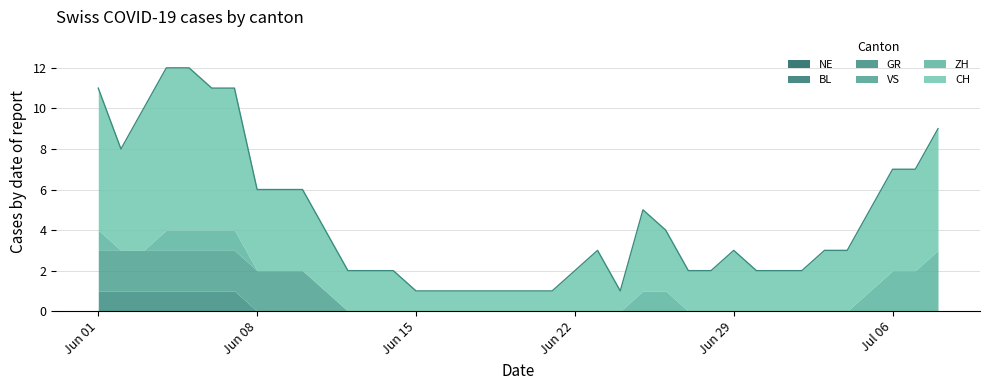

Reading left to right, what are all the values shown in this chart?

CH: 0=7	1=5	2=7	3=8	4=8	5=7	6=7	7=4	8=4	9=4	10=3	11=2	12=2	13=2	14=1	15=1	16=1	17=1	18=1	19=1	20=1	21=2	22=3	23=1	24=4	25=3	26=2	27=2	28=3	29=2	30=2	31=2	32=3	33=3	34=4	35=5	36=5	37=6
ZH: 0=1	1=0	2=0	3=1	4=1	5=1	6=1	7=0	8=0	9=0	10=0	11=0	12=0	13=0	14=0	15=0	16=0	17=0	18=0	19=0	20=0	21=0	22=0	23=0	24=1	25=1	26=0	27=0	28=0	29=0	30=0	31=0	32=0	33=0	34=1	35=2	36=2	37=3
BL: 0=0	1=0	2=0	3=0	4=0	5=0	6=0	7=0	8=0	9=0	10=0	11=0	12=0	13=0	14=0	15=0	16=0	17=0	18=0	19=0	20=0	21=0	22=0	23=0	24=0	25=0	26=0	27=0	28=0	29=0	30=0	31=0	32=0	33=0	34=0	35=0	36=0	37=0
GR: 0=1	1=1	2=1	3=1	4=1	5=1	6=1	7=0	8=0	9=0	10=0	11=0	12=0	13=0	14=0	15=0	16=0	17=0	18=0	19=0	20=0	21=0	22=0	23=0	24=0	25=0	26=0	27=0	28=0	29=0	30=0	31=0	32=0	33=0	34=0	35=0	36=0	37=0
VS: 0=2	1=2	2=2	3=2	4=2	5=2	6=2	7=2	8=2	9=2	10=1	11=0	12=0	13=0	14=0	15=0	16=0	17=0	18=0	19=0	20=0	21=0	22=0	23=0	24=0	25=0	26=0	27=0	28=0	29=0	30=0	31=0	32=0	33=0	34=0	35=0	36=0	37=0
NE: 0=0	1=0	2=0	3=0	4=0	5=0	6=0	7=0	8=0	9=0	10=0	11=0	12=0	13=0	14=0	15=0	16=0	17=0	18=0	19=0	20=0	21=0	22=0	23=0	24=0	25=0	26=0	27=0	28=0	29=0	30=0	31=0	32=0	33=0	34=0	35=0	36=0	37=0